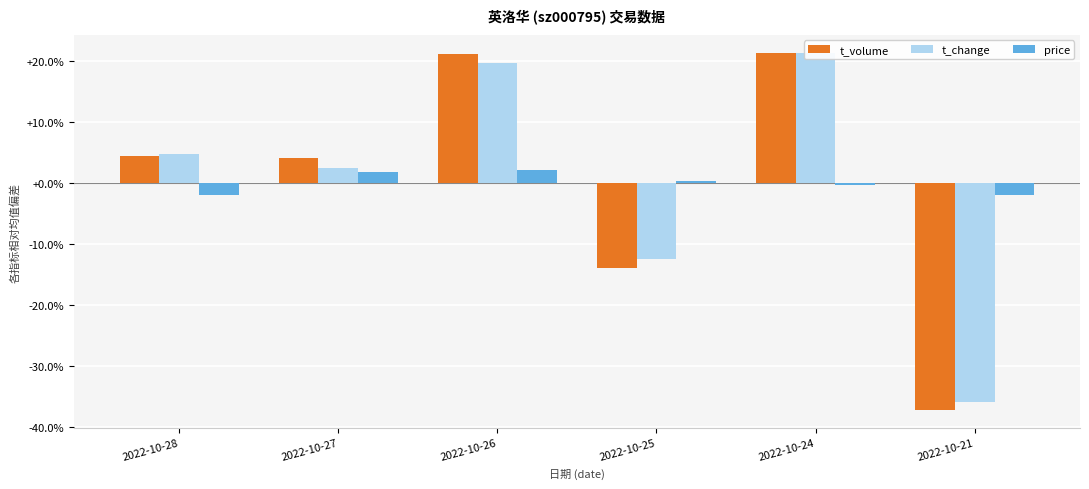

Rank the series by their maximum value, from highest to lowest.

t_change, t_volume, price